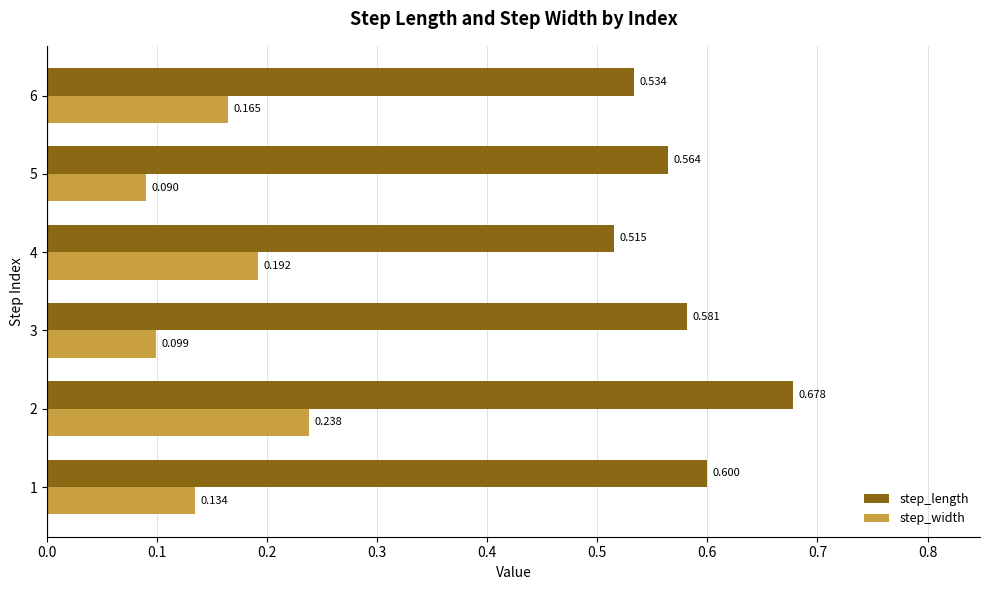

Which series has the largest total across all categories?

step_length